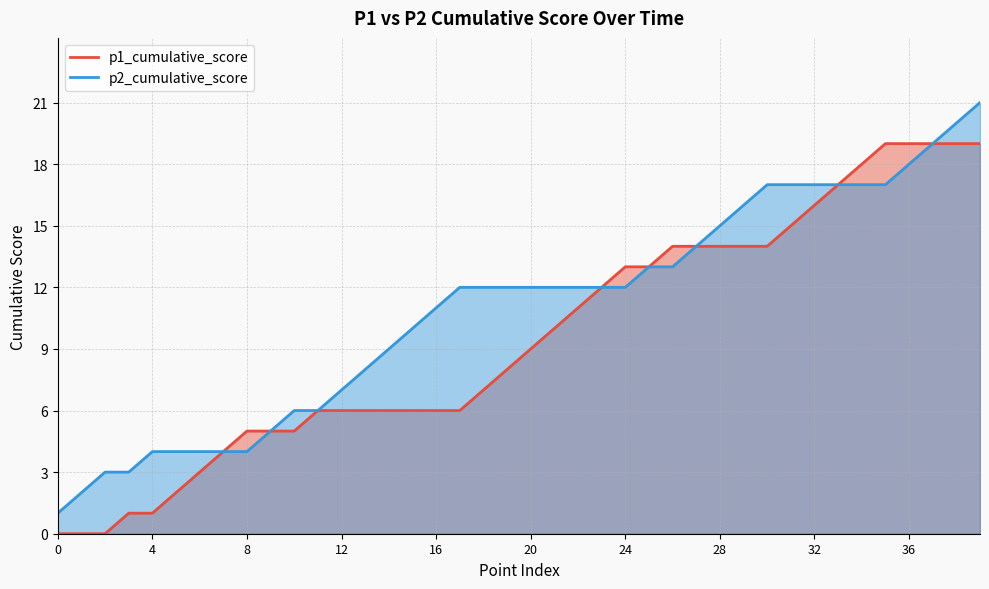

What is the spread (max minus min) of values at 35?

2